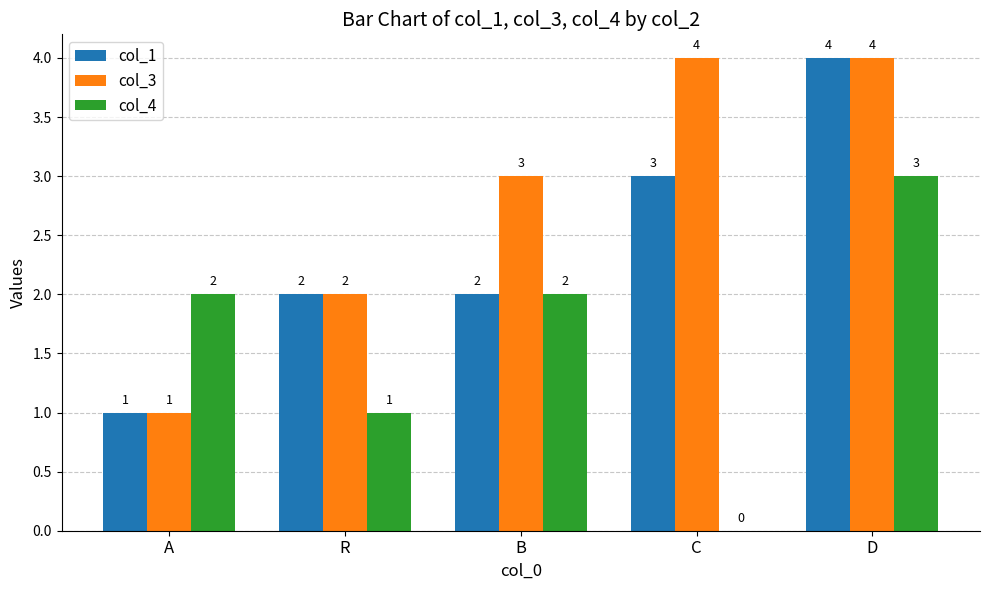

Is it true that col_4 equals -2 at C?

False